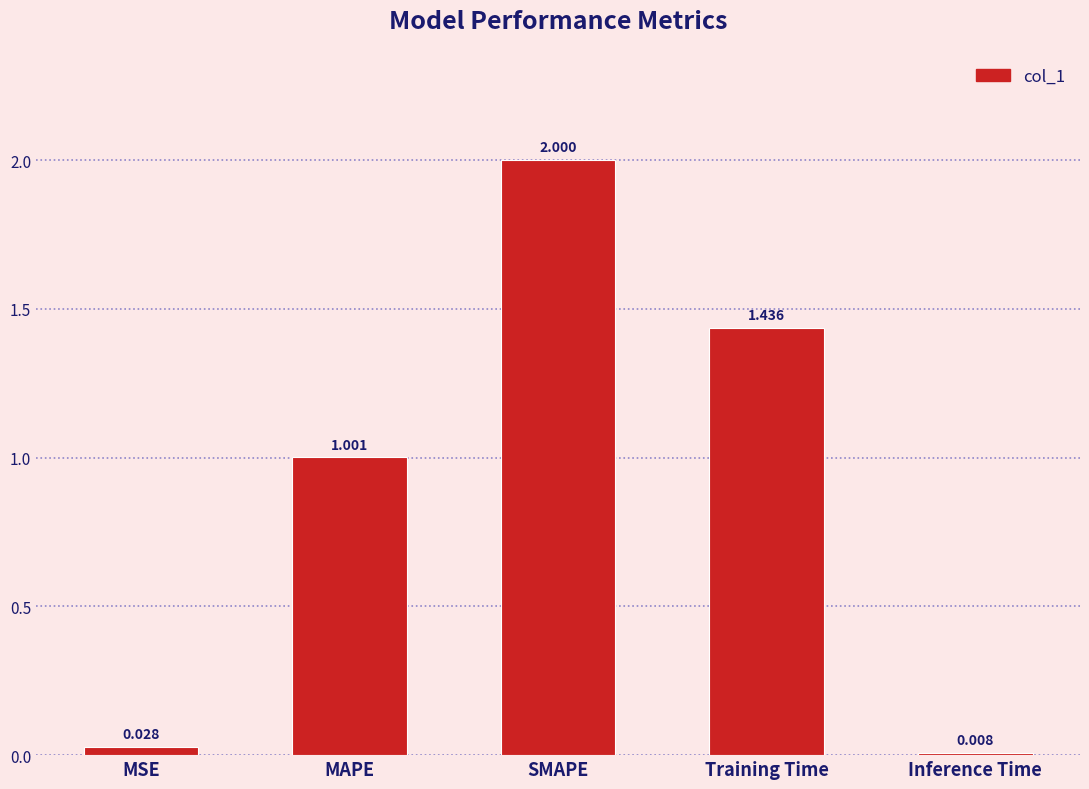

What is the label of the 2nd bar from the right?

Training Time